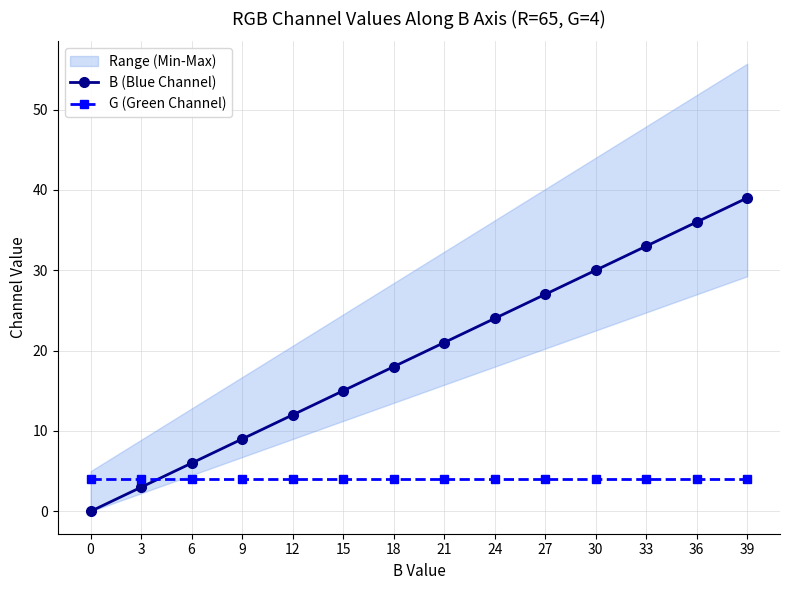

Which series has the largest range (max minus min)?

B (Blue Channel)